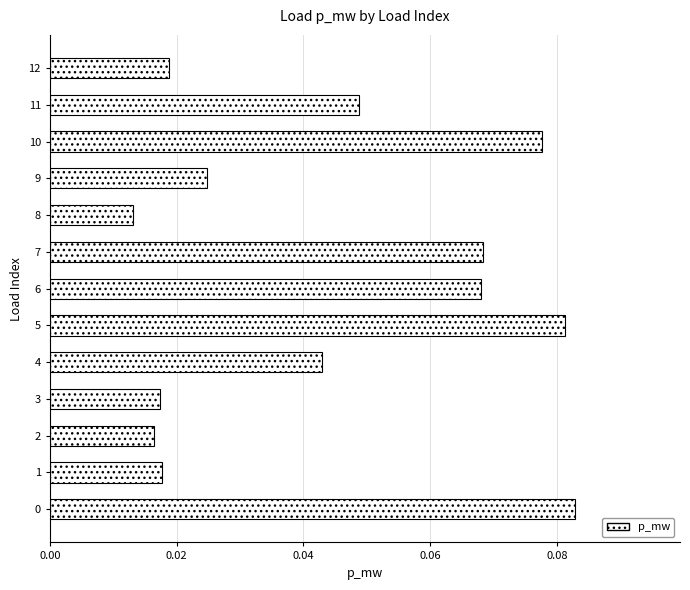

What is the sum of all values?

0.6